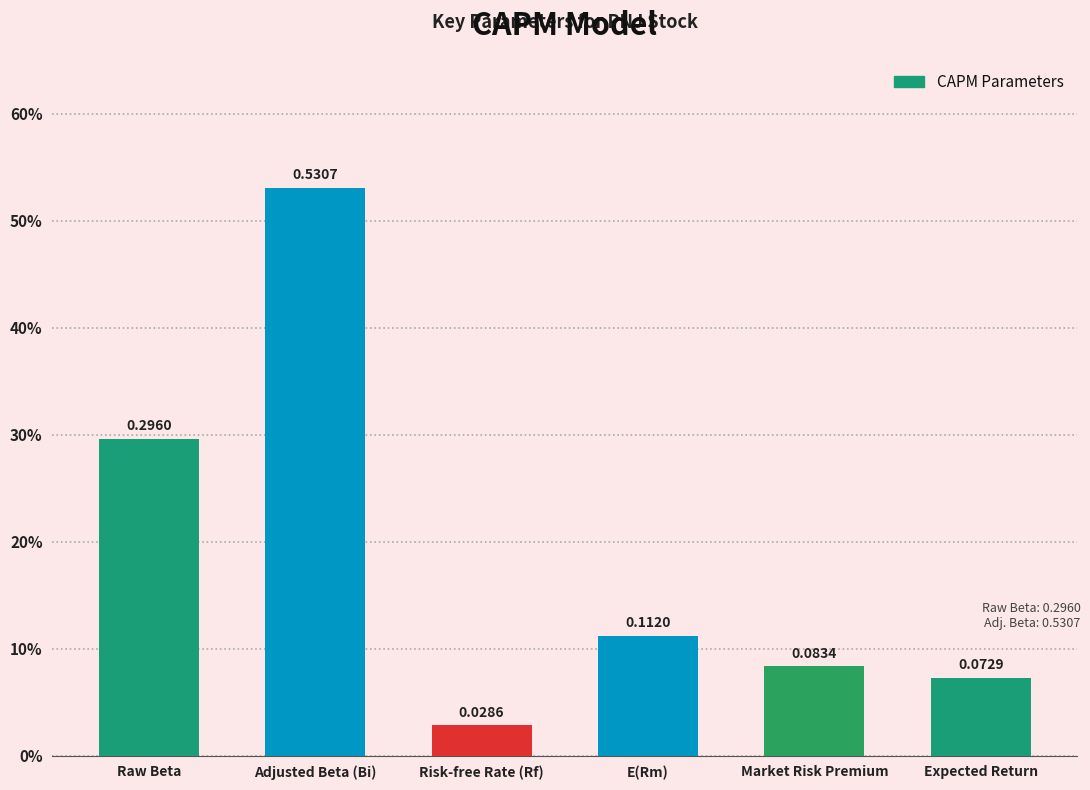

The chart shows a value of 0.0 at Expected Return. True or false?

False